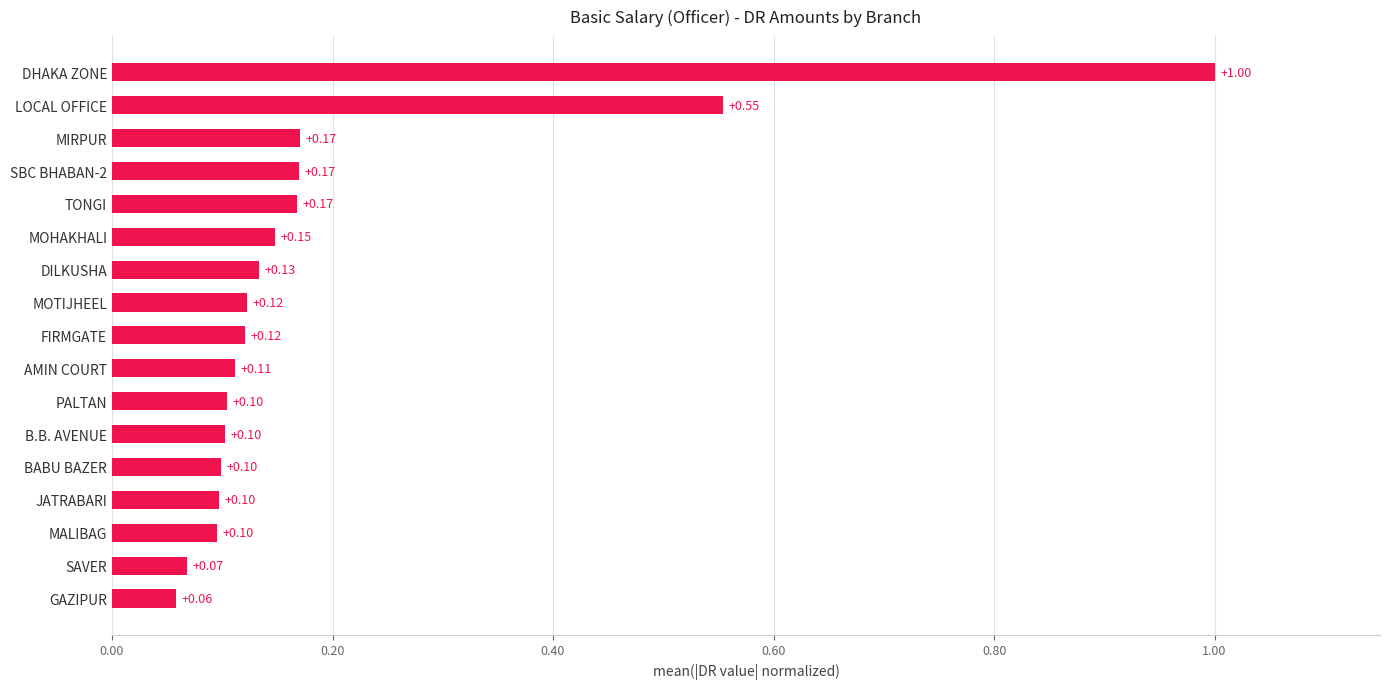

What is the sum of all values?

3.3